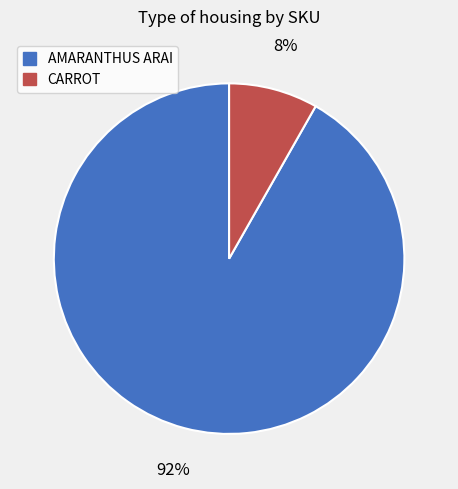

What percentage is the AMARANTHUS ARAI slice, to the nearest percent?

92%